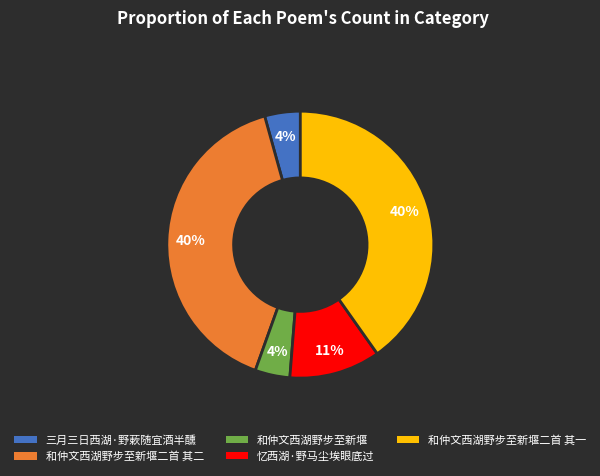

To the nearest percent, what percentage of the pie is 和仲文西湖野步至新堰?

4%